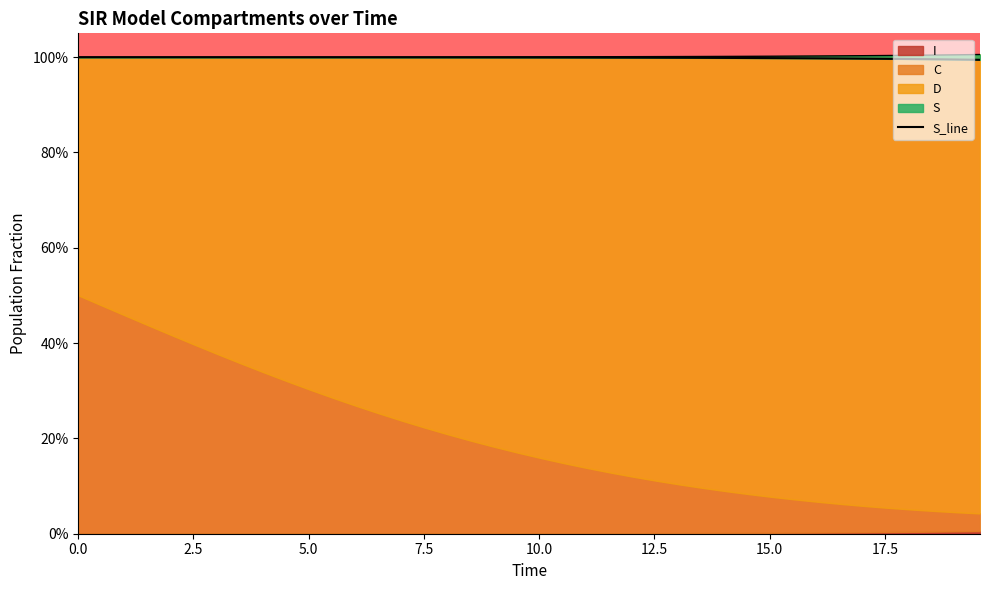

Where is the data nearest to the value 0?

39